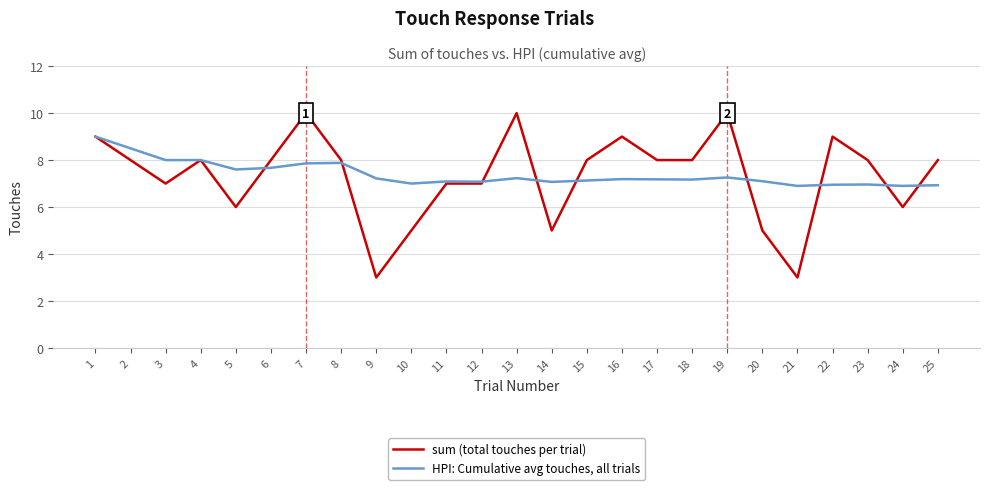

What is the spread (max minus min) of values at 21?

3.9